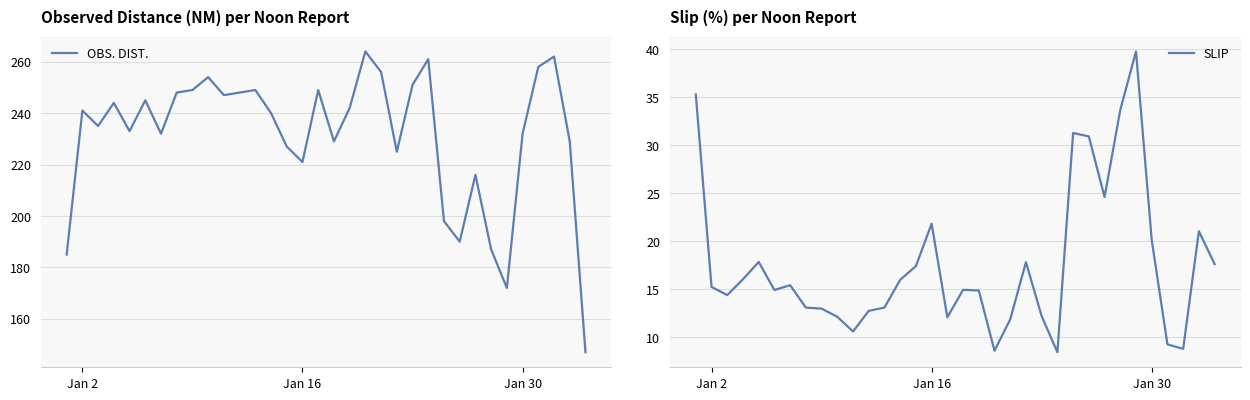

What is the minimum value for OBS. DIST.?

147